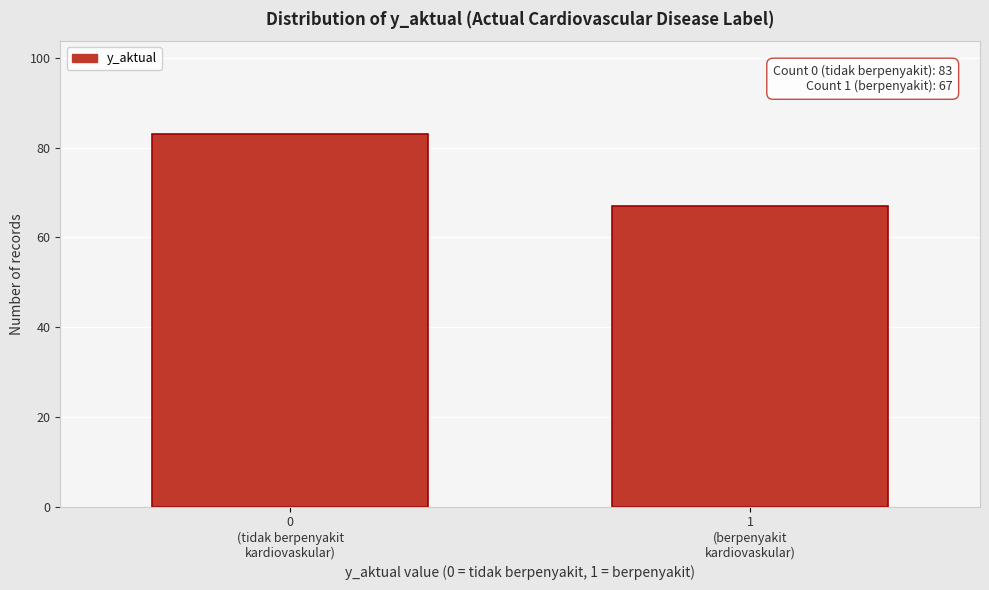

Reading left to right, extract all data points from this chart.

83	67